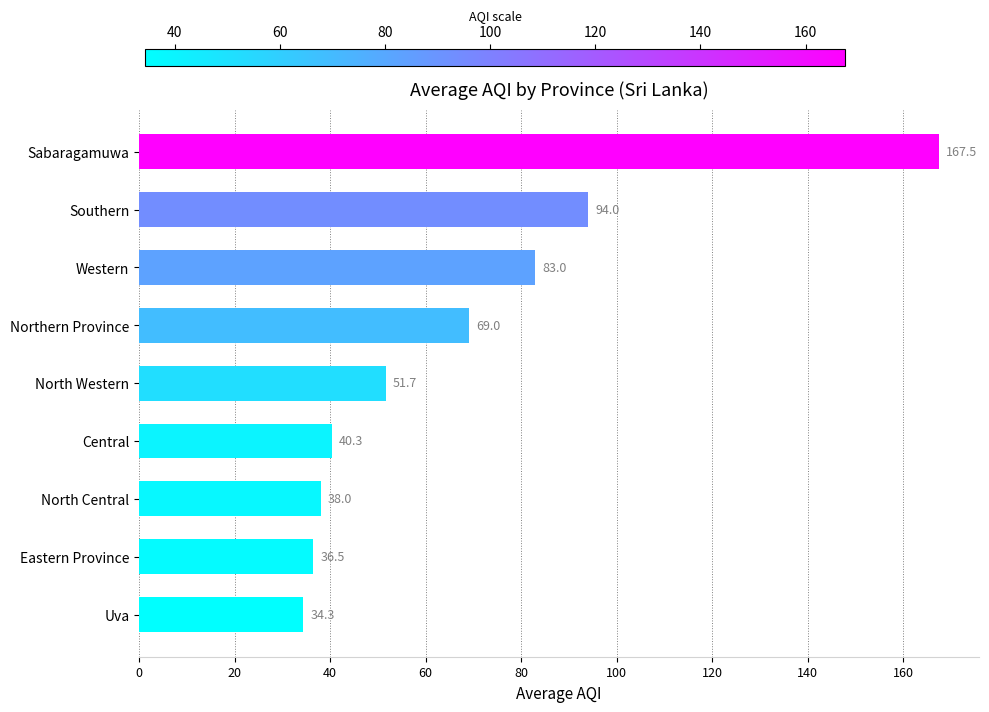

Does the chart contain stacked bars?

No